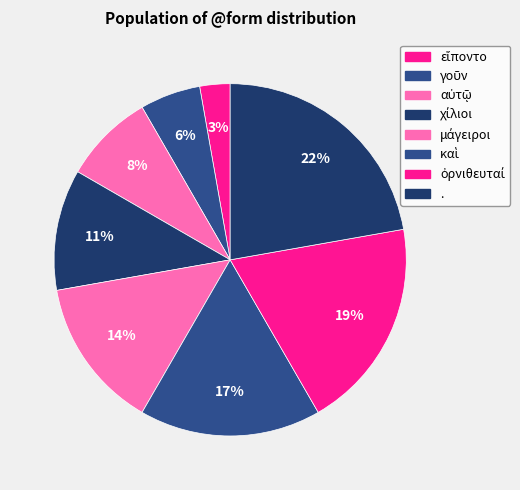

Which slice is the largest?

.